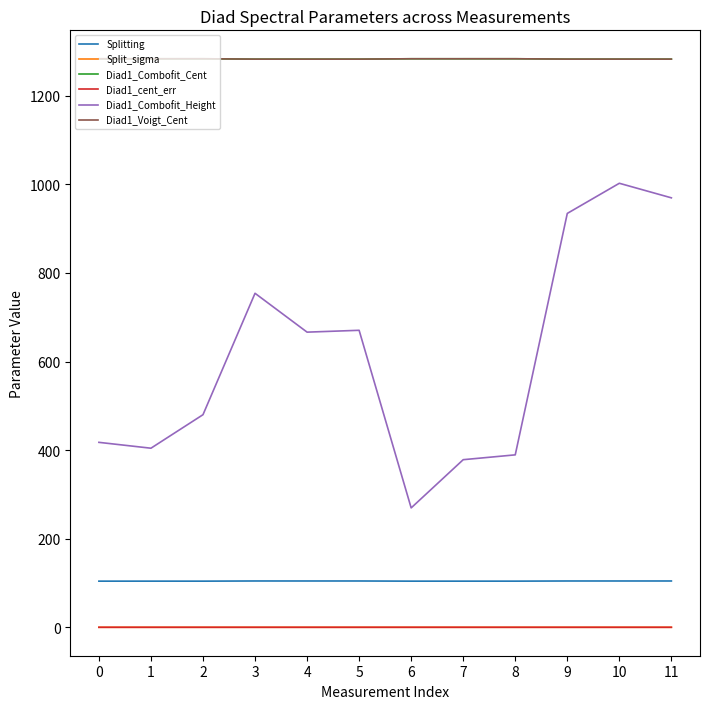

What is the greatest value displayed?

1283.6